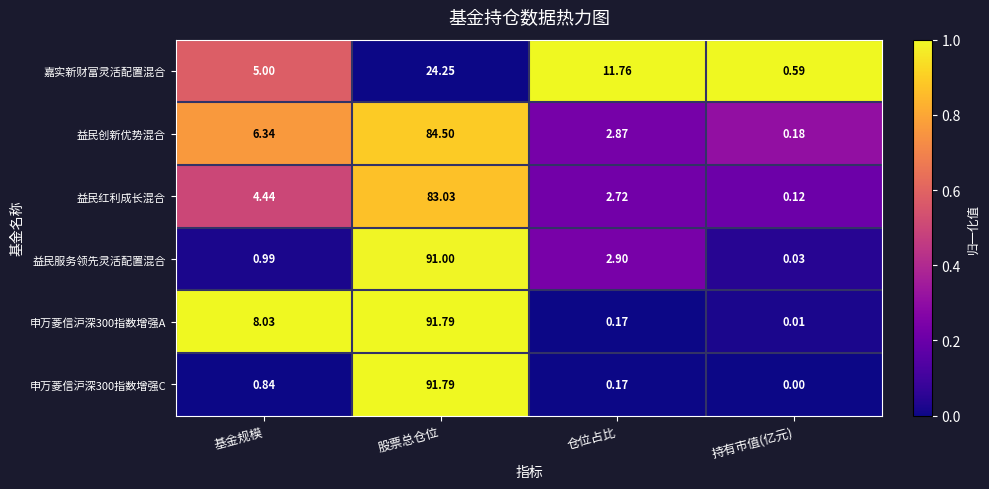

At which category is the sum across all series the highest?

股票总仓位